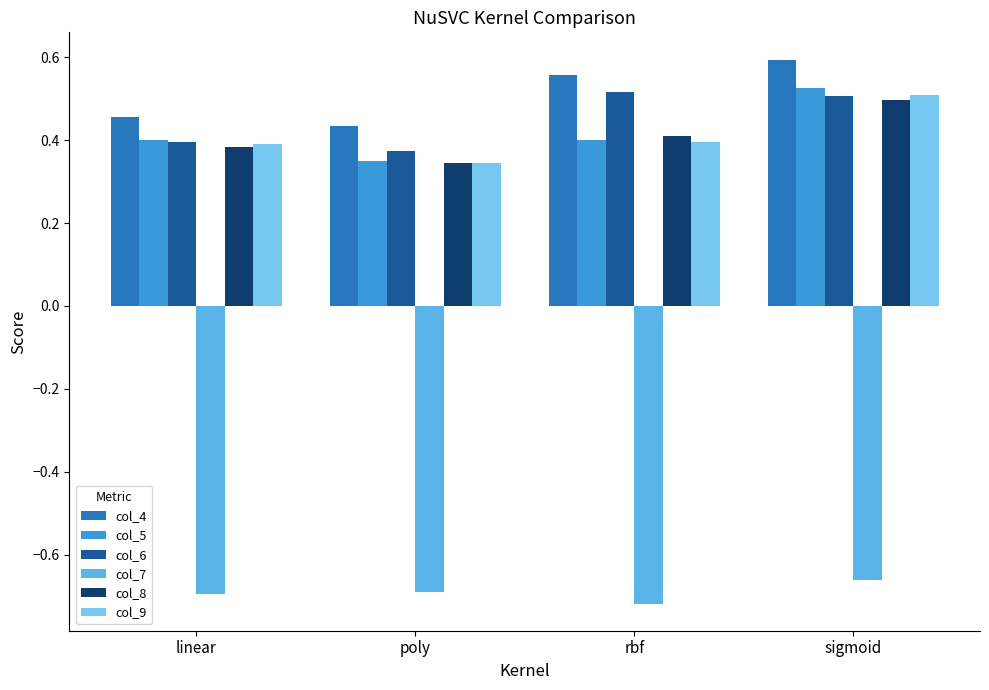

The value of col_6 at linear is 0.2. True or false?

False